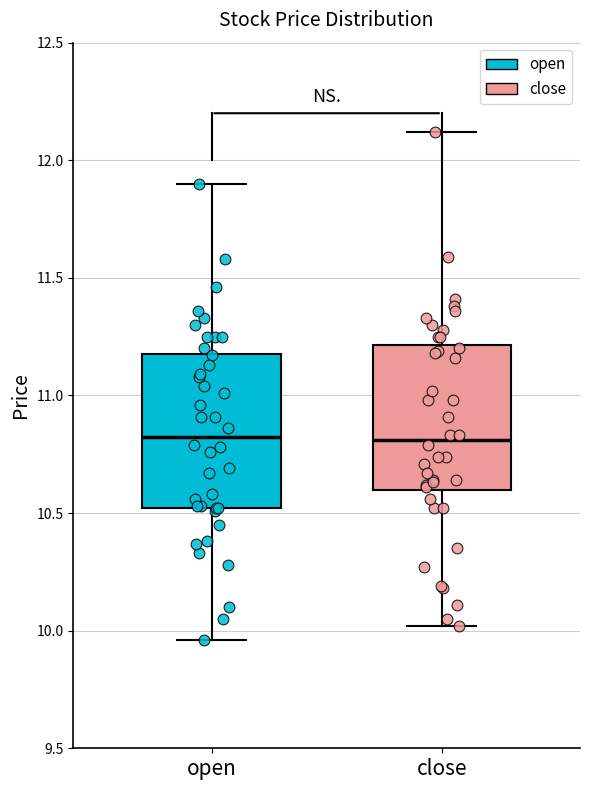

Where is the lower edge of the box for close on the y-axis? The values are not printed on the chart, so give them approximately, as read against the axis.

10.60